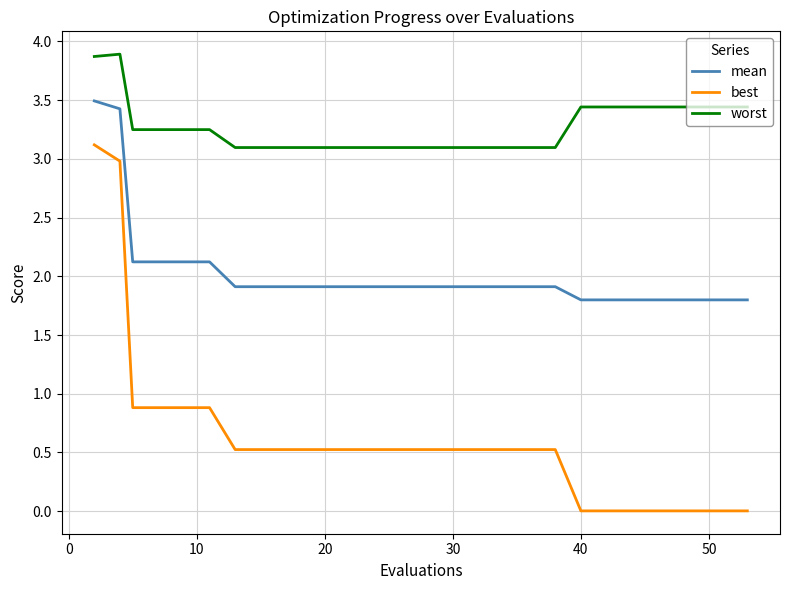

Which series has the largest total across all categories?

worst